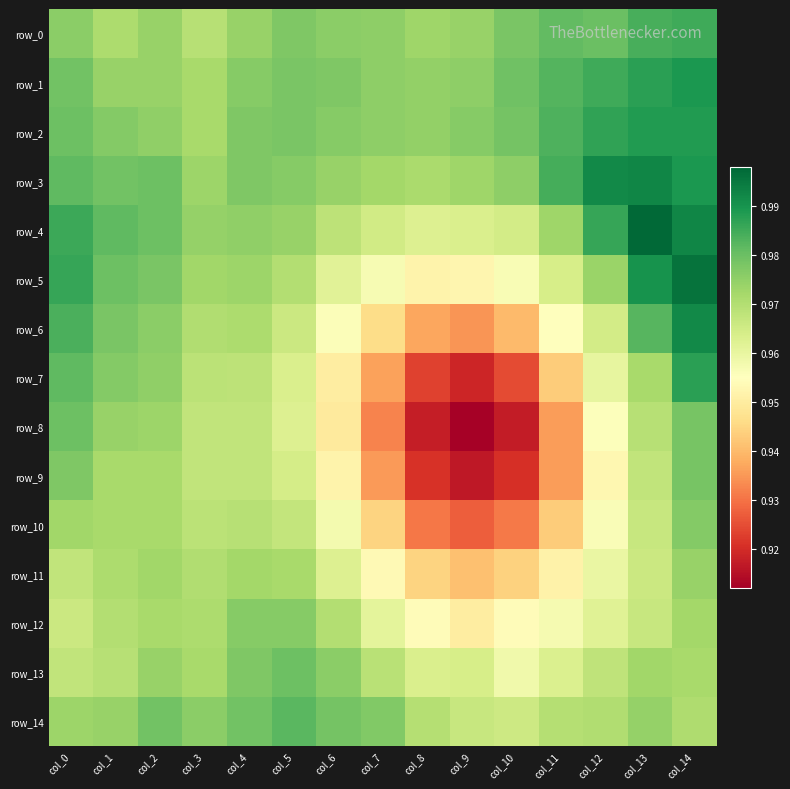

At how many categories does at least one series exceed 0?

15